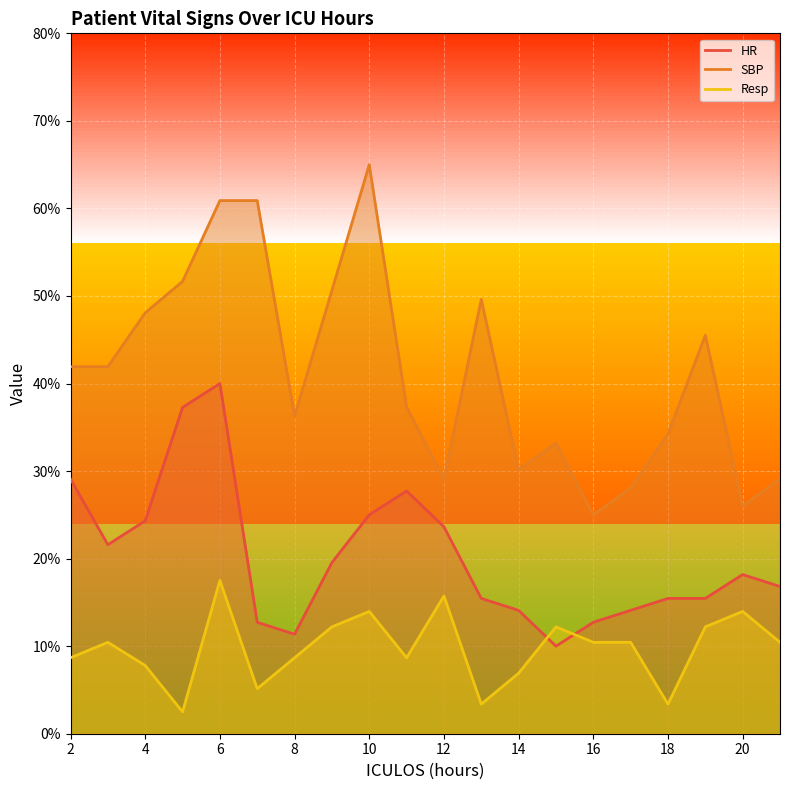

At which category does the chart reach its minimum across all series?

5